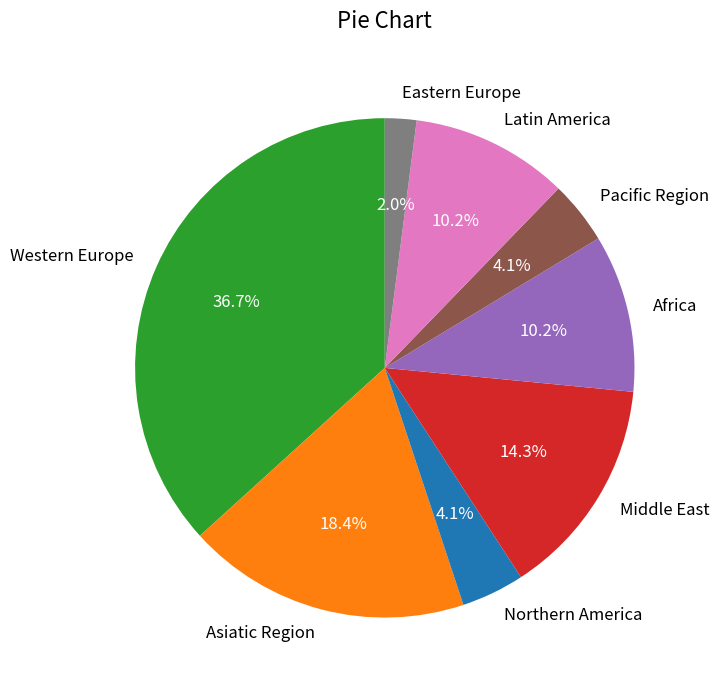

How many segments does this pie chart have?

8